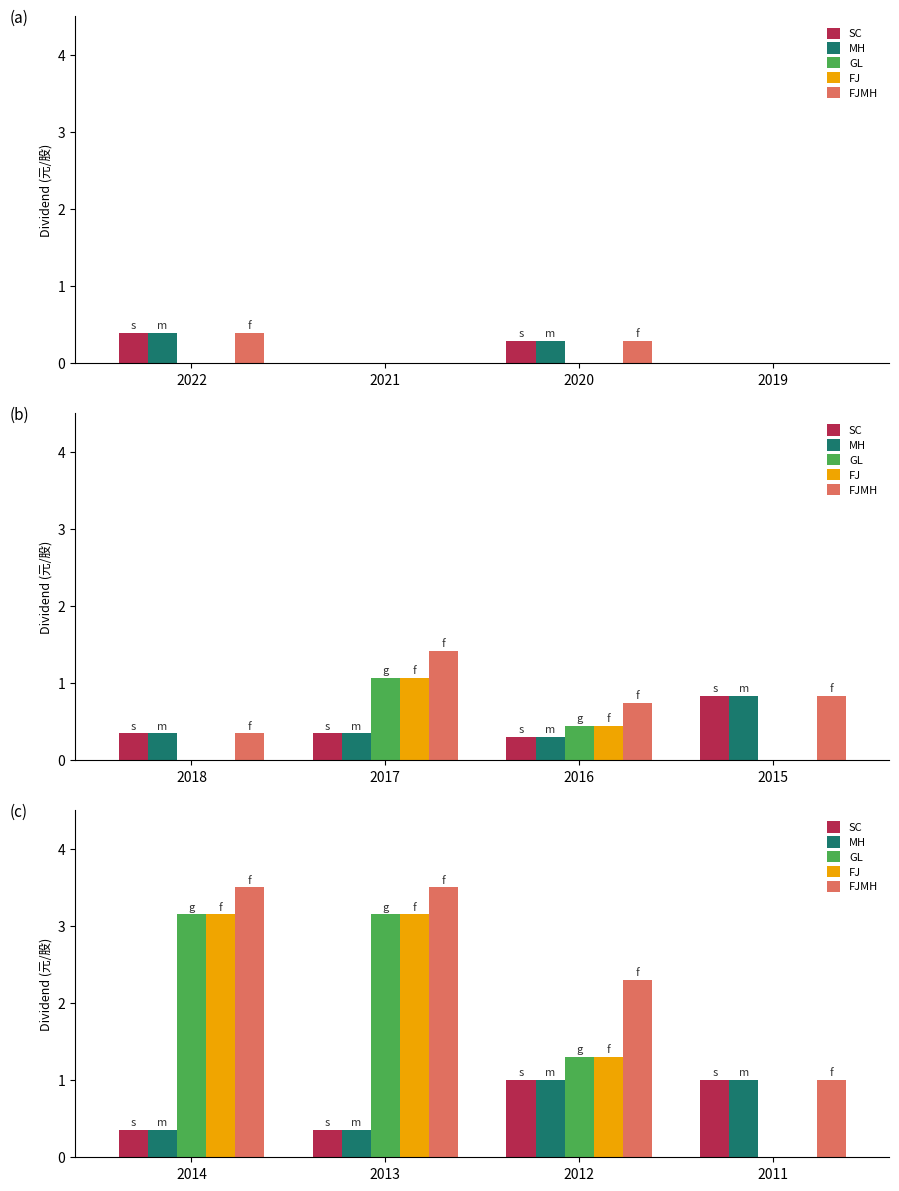

What is the maximum value for FJ?

3.1